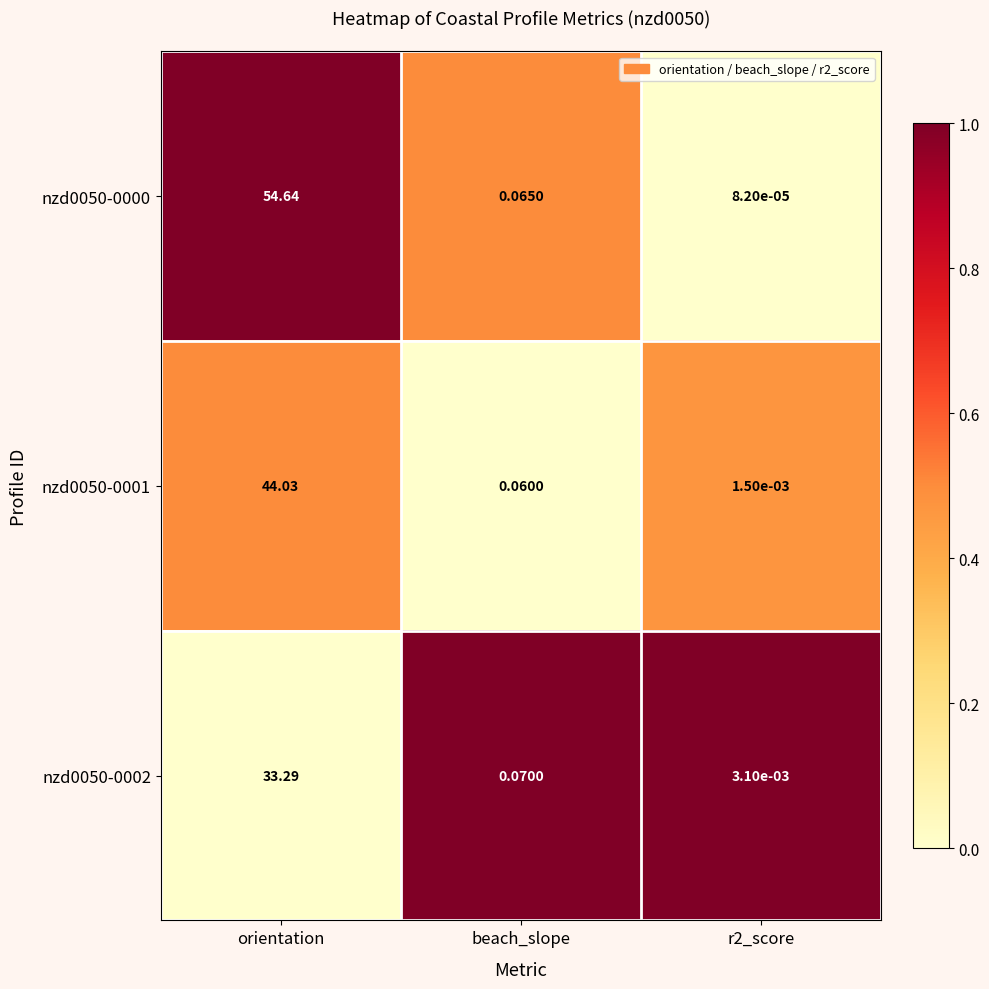

At which category does the chart reach its peak across all series?

orientation